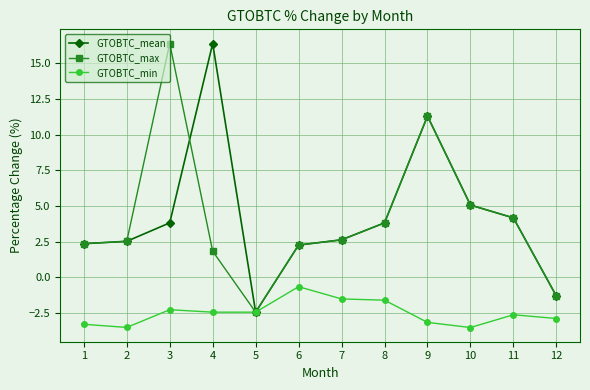

How many categories are shown in the chart?

12